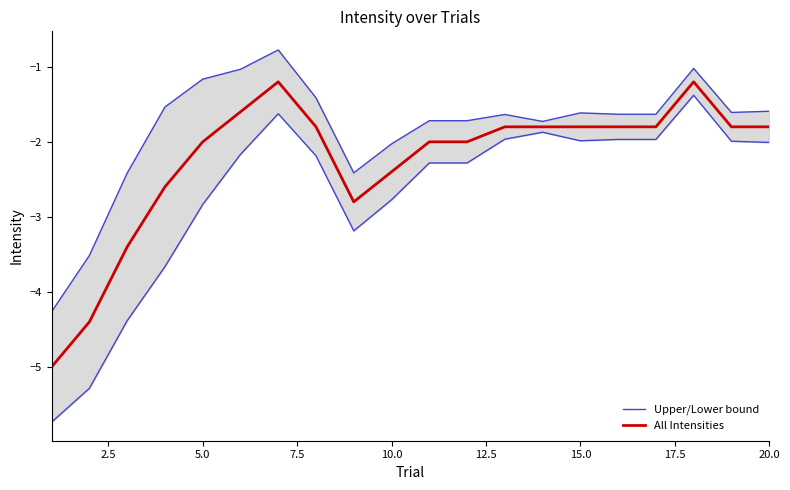

What is the lowest value of the All Intensities series?

-5.0